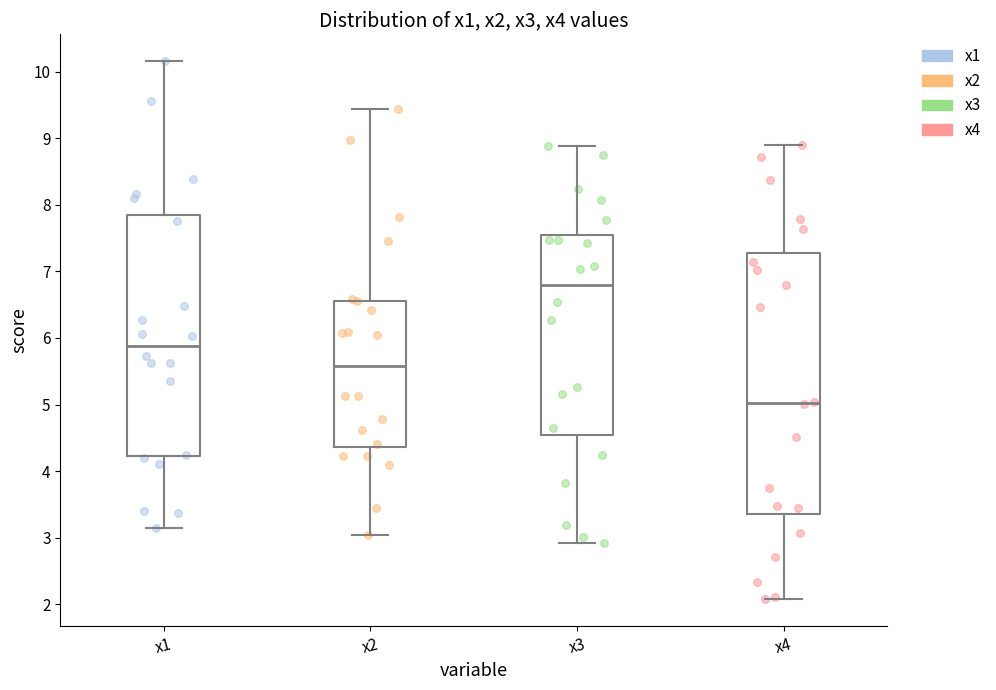

Which box is the tallest, from its lower edge to its upper edge?

x4